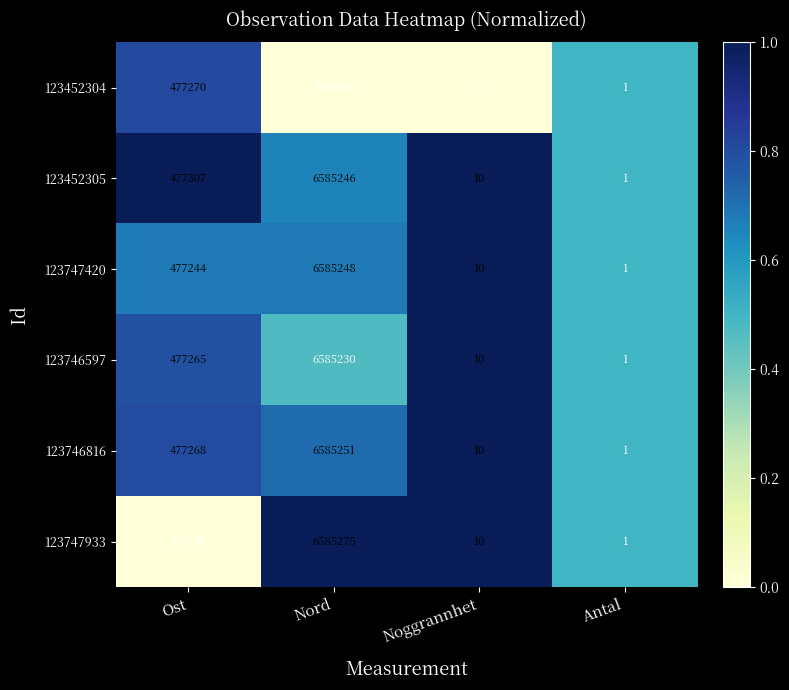

Which category has the highest value in the 123746816 series?

Nord